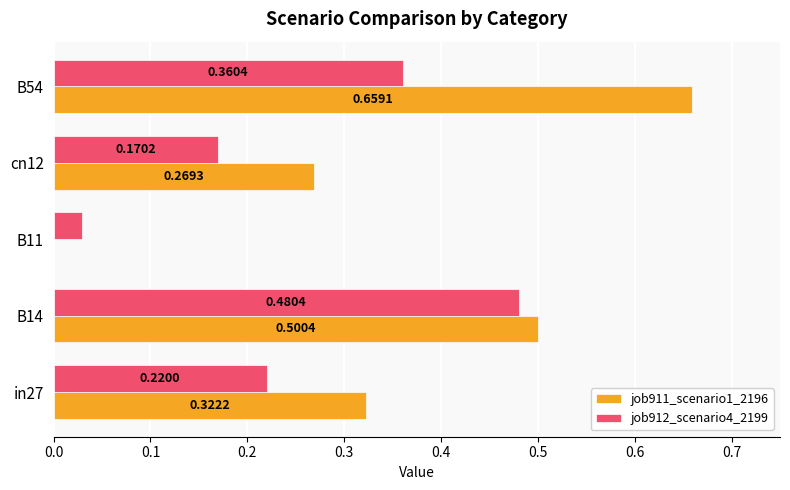

Where is job912_scenario4_2199 nearest to the value 0?

B11